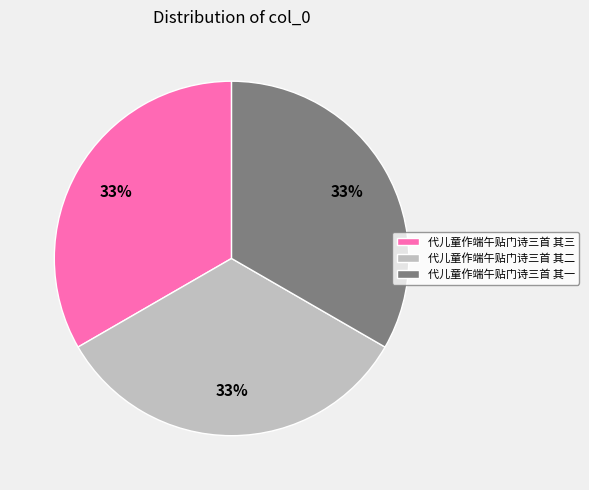

Is there a majority slice in this chart?

No